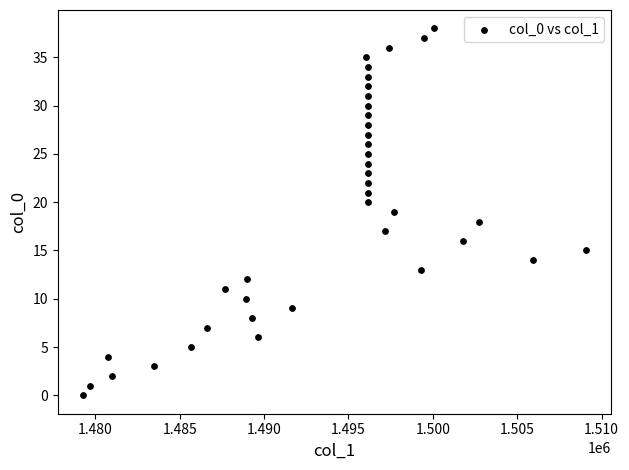

What is the range of Y values (max minus min)?

38